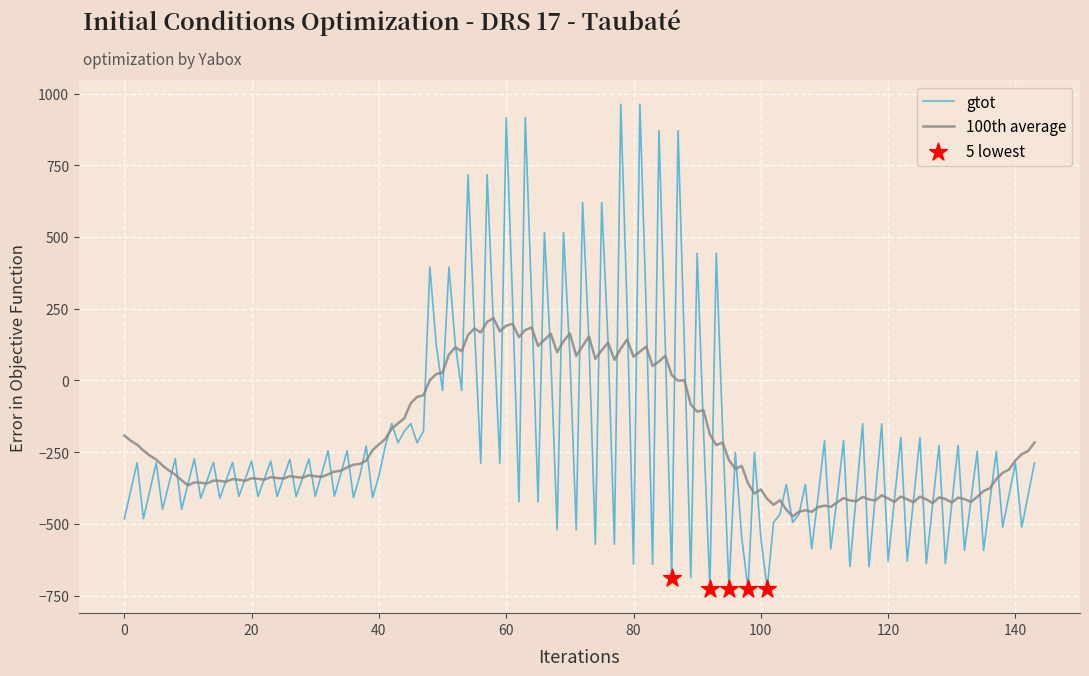

List the series in order of their peak value, highest first.

gtot, 100th average